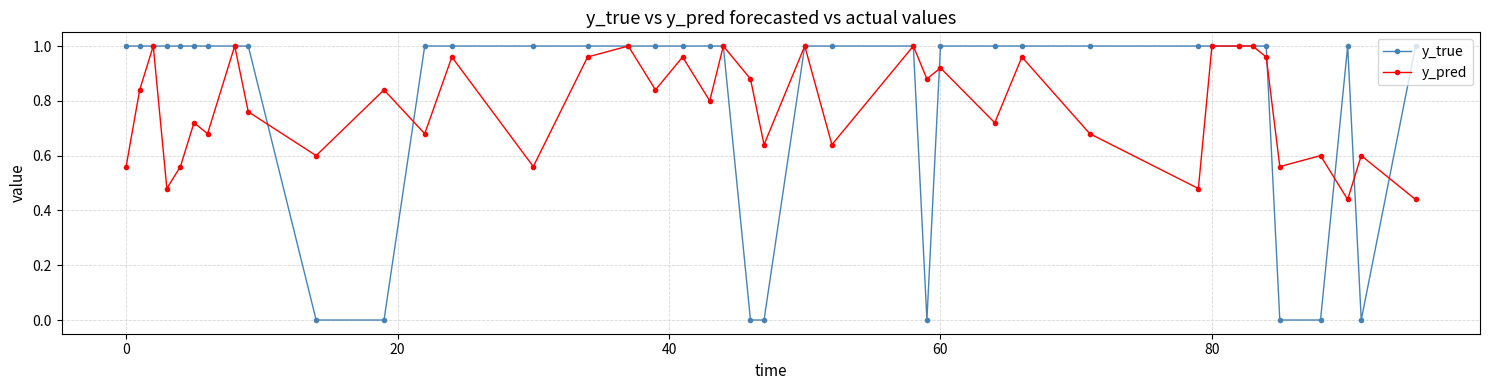

What are all the series names shown in the legend?

y_true, y_pred